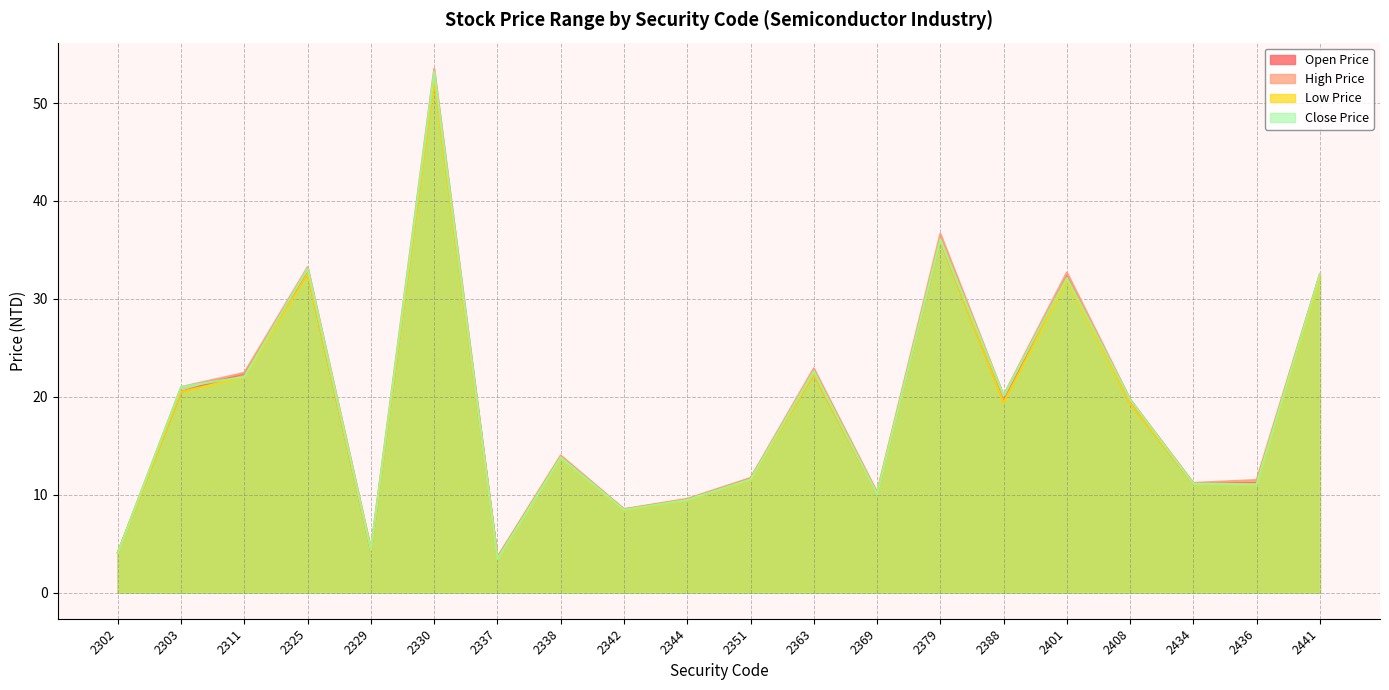

What is the sum of the Low Price values at 2401 and 2436?

43.0